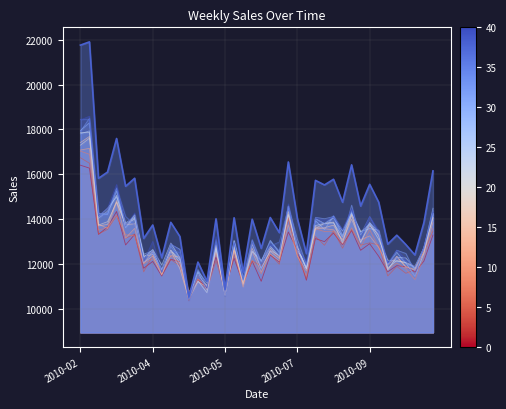

Reading right to left, transcribe all the data shown in this chart.

16148.2	13841.5	12395.5	12858.9	13276.7	12876.9	14748.0	15547.1	14577.7	16417.4	14746.5	15774.3	15521.3	15724.7	12452.7	14022.1	16546.2	13389.9	14066.7	12688.3	13989.2	11609.3	14054.2	10850.2	14007.4	11217.0	12076.0	10512.8	13219.6	13850.8	12268.2	13730.9	13133.6	15819.9	15461.8	17594.4	16095.0	15816.7	21909.1	21763.6